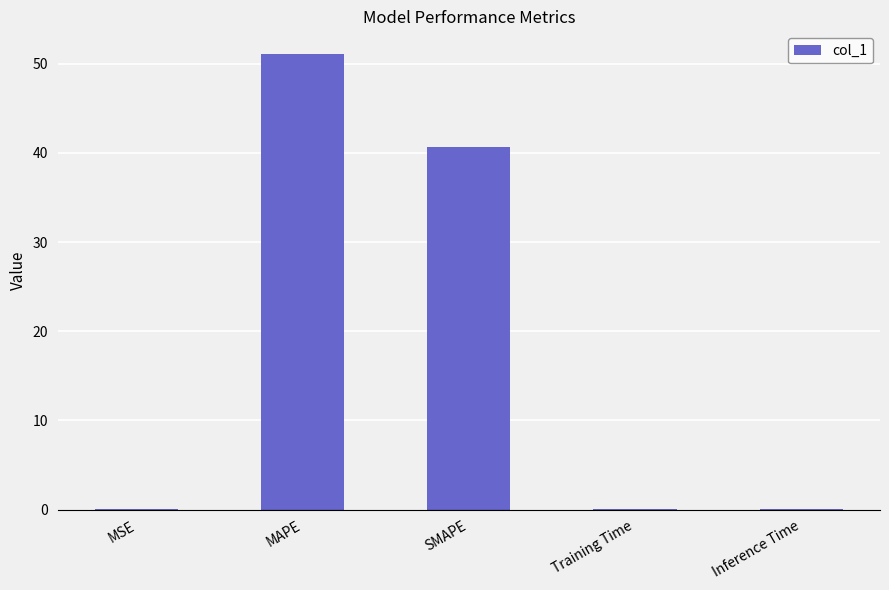

How many distinct data groups are displayed?

1